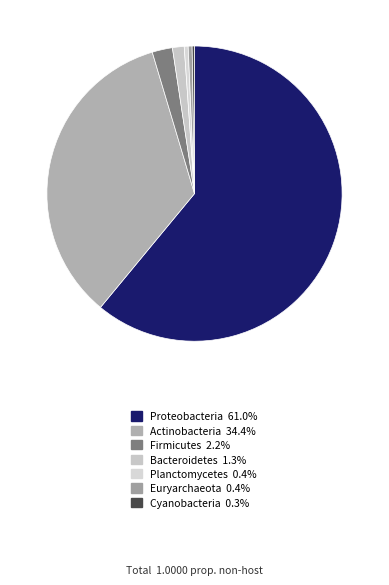

What percentage is NOT represented by Firmicutes?

97.8%